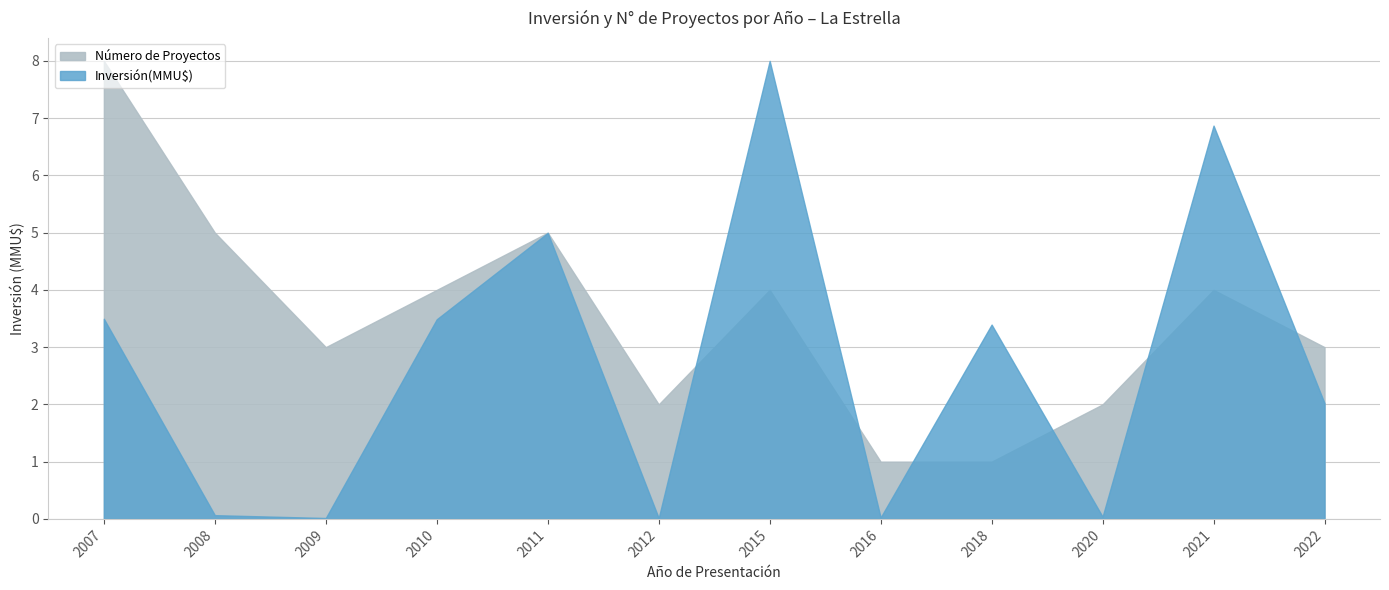

Reading left to right, what are all the values shown in this chart?

Inversión(MMU$): 3.5	0.1	0.0	3.5	5.0	0.0	8.0	0.0	3.4	0.0	6.9	2.0
Número de Proyectos: 8.0	5.0	3.0	4.0	5.0	2.0	4.0	1.0	1.0	2.0	4.0	3.0